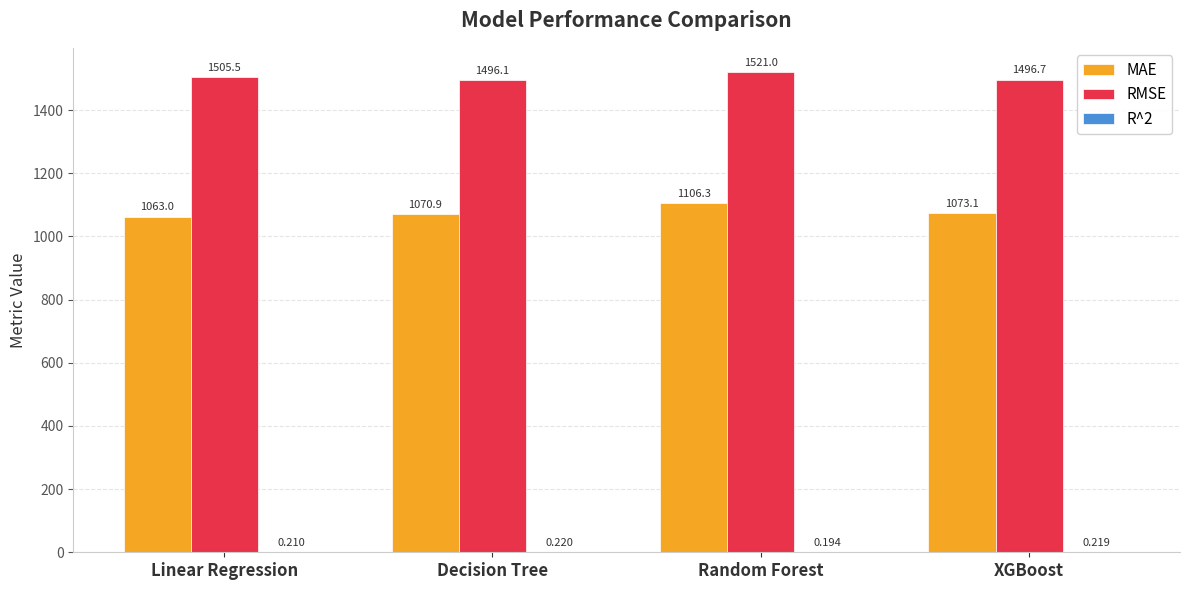

At which category is the sum across all series the highest?

Random Forest